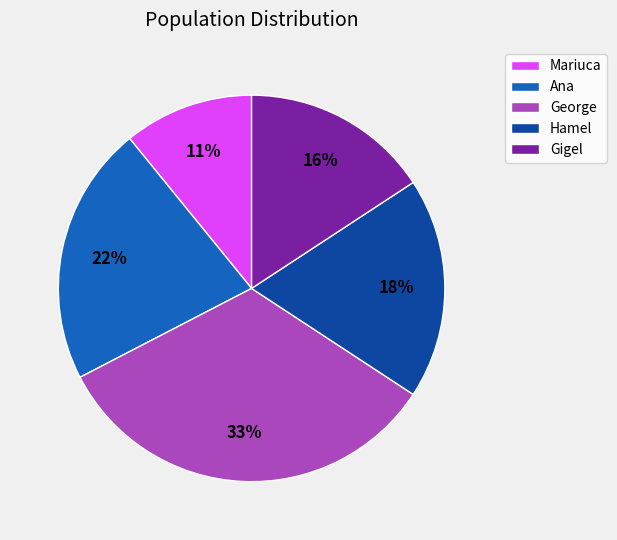

What is the smallest slice in the pie chart?

Mariuca